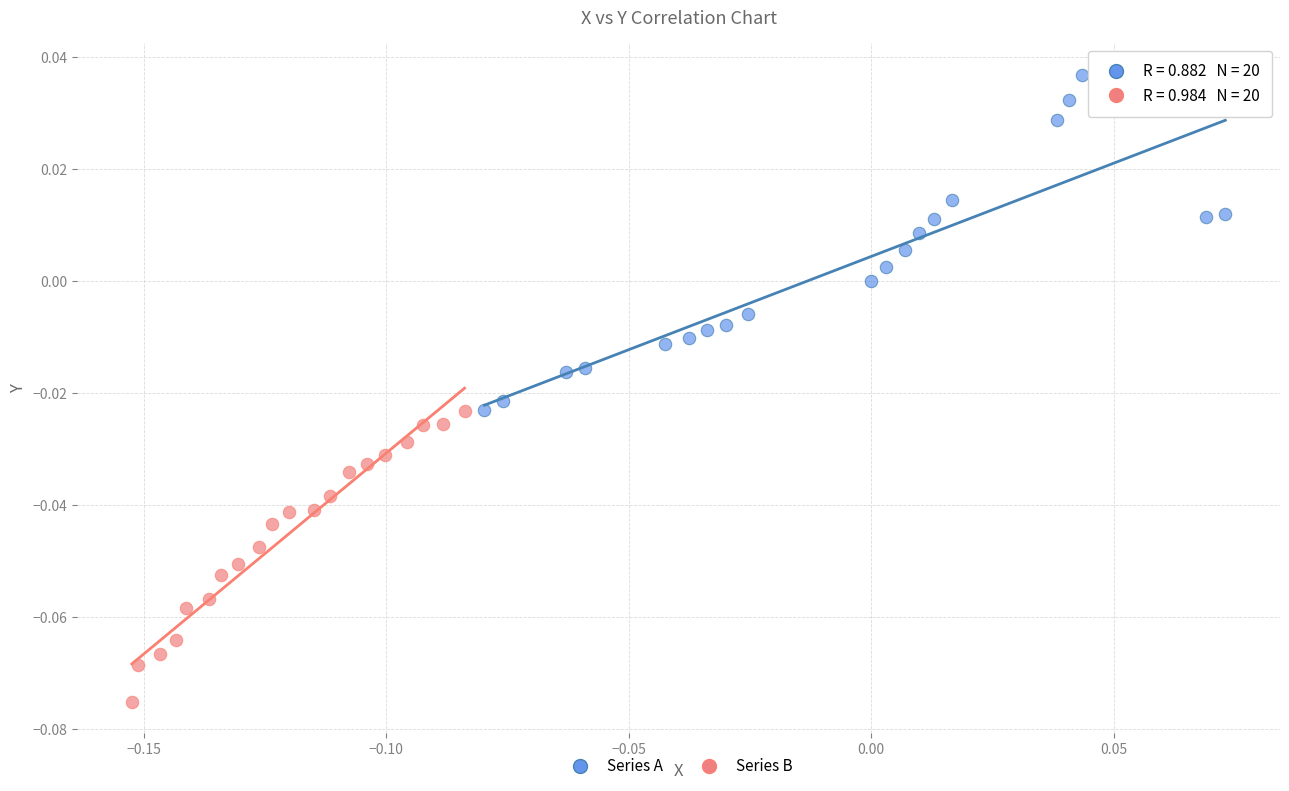

Which series contains the highest Y value?

Series A